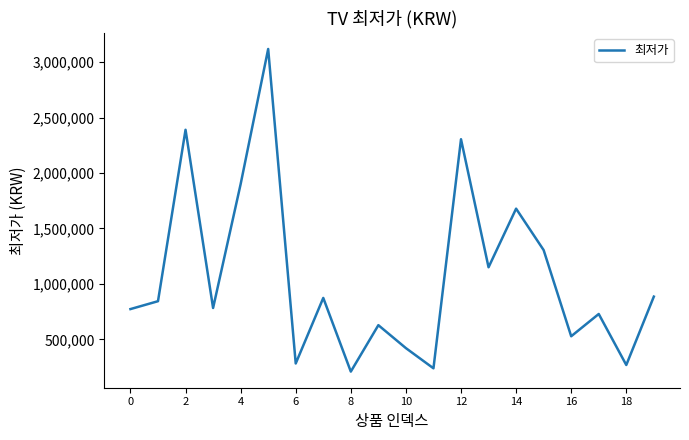

What is the smallest value displayed?

209442